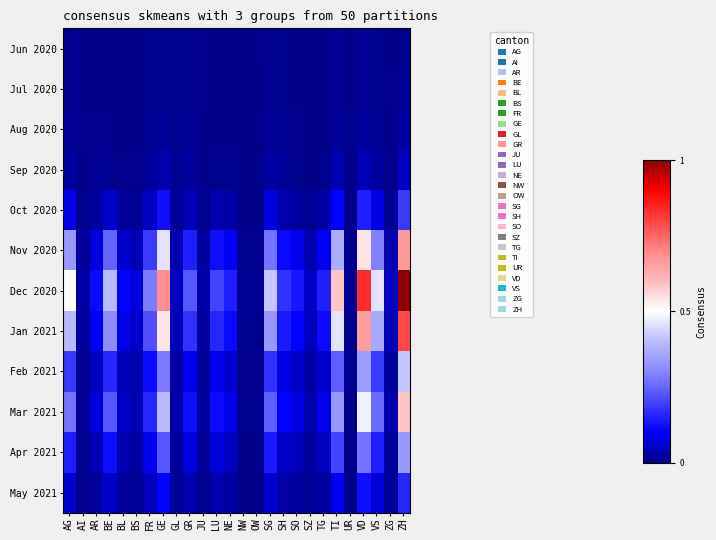

Reading left to right, what are all the values shown in this chart?

Jun 2020: AG=0.0	AI=0.0	AR=0.0	BE=0.0	BL=0.0	BS=0.0	FR=0.0	GE=0.0	GL=0.0	GR=0.0	JU=0.0	LU=0.0	NE=0.0	NW=0.0	OW=0.0	SG=0.0	SH=0.0	SO=0.0	SZ=0.0	TG=0.0	TI=0.0	UR=0.0	VD=0.0	VS=0.0	ZG=0.0	ZH=0.0
Jul 2020: AG=0.0	AI=0.0	AR=0.0	BE=0.0	BL=0.0	BS=0.0	FR=0.0	GE=0.0	GL=0.0	GR=0.0	JU=0.0	LU=0.0	NE=0.0	NW=0.0	OW=0.0	SG=0.0	SH=0.0	SO=0.0	SZ=0.0	TG=0.0	TI=0.0	UR=0.0	VD=0.0	VS=0.0	ZG=0.0	ZH=0.0
Aug 2020: AG=0.0	AI=0.0	AR=0.0	BE=0.0	BL=0.0	BS=0.0	FR=0.0	GE=0.0	GL=0.0	GR=0.0	JU=0.0	LU=0.0	NE=0.0	NW=0.0	OW=0.0	SG=0.0	SH=0.0	SO=0.0	SZ=0.0	TG=0.0	TI=0.0	UR=0.0	VD=0.0	VS=0.0	ZG=0.0	ZH=0.0
Sep 2020: AG=0.0	AI=0.0	AR=0.0	BE=0.0	BL=0.0	BS=0.0	FR=0.0	GE=0.0	GL=0.0	GR=0.0	JU=0.0	LU=0.0	NE=0.0	NW=0.0	OW=0.0	SG=0.0	SH=0.0	SO=0.0	SZ=0.0	TG=0.0	TI=0.0	UR=0.0	VD=0.0	VS=0.0	ZG=0.0	ZH=0.0
Oct 2020: AG=0.1	AI=0.0	AR=0.0	BE=0.1	BL=0.0	BS=0.0	FR=0.0	GE=0.1	GL=0.0	GR=0.0	JU=0.0	LU=0.0	NE=0.0	NW=0.0	OW=0.0	SG=0.1	SH=0.0	SO=0.0	SZ=0.0	TG=0.0	TI=0.1	UR=0.0	VD=0.1	VS=0.1	ZG=0.0	ZH=0.2
Nov 2020: AG=0.3	AI=0.0	AR=0.1	BE=0.2	BL=0.1	BS=0.0	FR=0.2	GE=0.5	GL=0.0	GR=0.1	JU=0.0	LU=0.1	NE=0.1	NW=0.0	OW=0.0	SG=0.3	SH=0.1	SO=0.1	SZ=0.0	TG=0.1	TI=0.4	UR=0.0	VD=0.5	VS=0.3	ZG=0.0	ZH=0.7
Dec 2020: AG=0.5	AI=0.0	AR=0.1	BE=0.4	BL=0.1	BS=0.1	FR=0.3	GE=0.7	GL=0.0	GR=0.2	JU=0.0	LU=0.2	NE=0.1	NW=0.0	OW=0.0	SG=0.4	SH=0.2	SO=0.1	SZ=0.1	TG=0.1	TI=0.6	UR=0.0	VD=0.8	VS=0.5	ZG=0.0	ZH=1.0
Jan 2021: AG=0.4	AI=0.0	AR=0.1	BE=0.3	BL=0.1	BS=0.1	FR=0.2	GE=0.5	GL=0.0	GR=0.2	JU=0.0	LU=0.2	NE=0.1	NW=0.0	OW=0.0	SG=0.3	SH=0.1	SO=0.1	SZ=0.0	TG=0.1	TI=0.5	UR=0.0	VD=0.7	VS=0.4	ZG=0.0	ZH=0.8
Feb 2021: AG=0.2	AI=0.0	AR=0.0	BE=0.2	BL=0.0	BS=0.0	FR=0.1	GE=0.3	GL=0.0	GR=0.1	JU=0.0	LU=0.1	NE=0.1	NW=0.0	OW=0.0	SG=0.2	SH=0.1	SO=0.1	SZ=0.0	TG=0.1	TI=0.2	UR=0.0	VD=0.3	VS=0.2	ZG=0.0	ZH=0.4
Mar 2021: AG=0.3	AI=0.0	AR=0.1	BE=0.2	BL=0.1	BS=0.0	FR=0.2	GE=0.4	GL=0.0	GR=0.1	JU=0.0	LU=0.1	NE=0.1	NW=0.0	OW=0.0	SG=0.2	SH=0.1	SO=0.1	SZ=0.0	TG=0.1	TI=0.3	UR=0.0	VD=0.5	VS=0.3	ZG=0.0	ZH=0.6
Apr 2021: AG=0.1	AI=0.0	AR=0.0	BE=0.1	BL=0.0	BS=0.0	FR=0.1	GE=0.2	GL=0.0	GR=0.1	JU=0.0	LU=0.1	NE=0.0	NW=0.0	OW=0.0	SG=0.1	SH=0.1	SO=0.0	SZ=0.0	TG=0.0	TI=0.2	UR=0.0	VD=0.3	VS=0.1	ZG=0.0	ZH=0.3
May 2021: AG=0.1	AI=0.0	AR=0.0	BE=0.1	BL=0.0	BS=0.0	FR=0.0	GE=0.1	GL=0.0	GR=0.0	JU=0.0	LU=0.0	NE=0.0	NW=0.0	OW=0.0	SG=0.1	SH=0.0	SO=0.0	SZ=0.0	TG=0.0	TI=0.1	UR=0.0	VD=0.1	VS=0.1	ZG=0.0	ZH=0.2